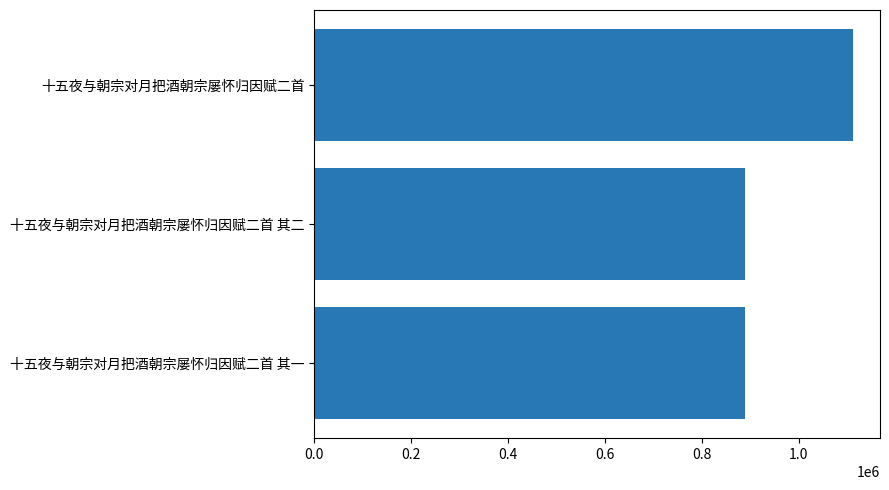

Are the bars horizontal?

Yes